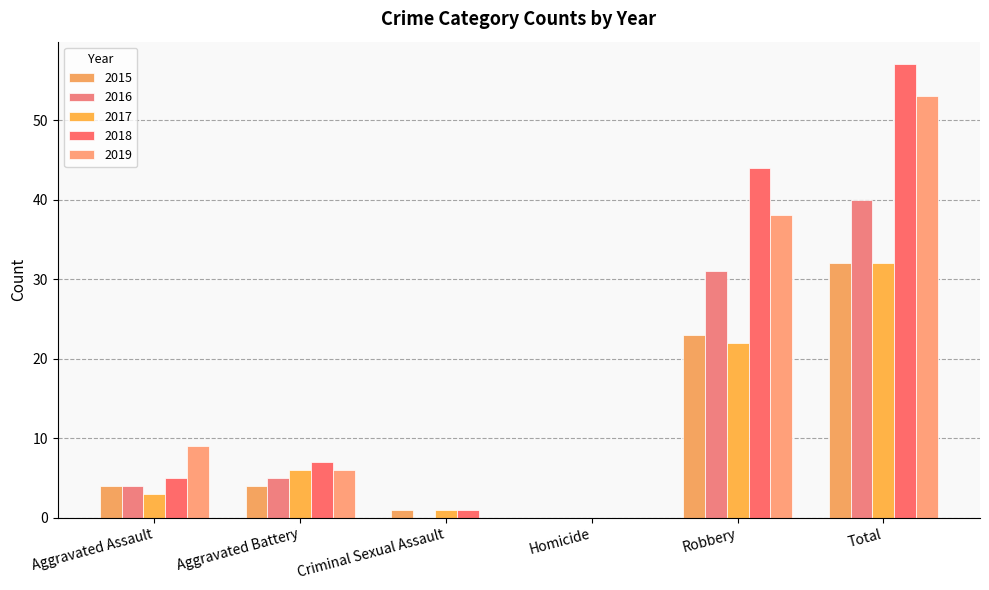

Does the chart contain stacked bars?

No